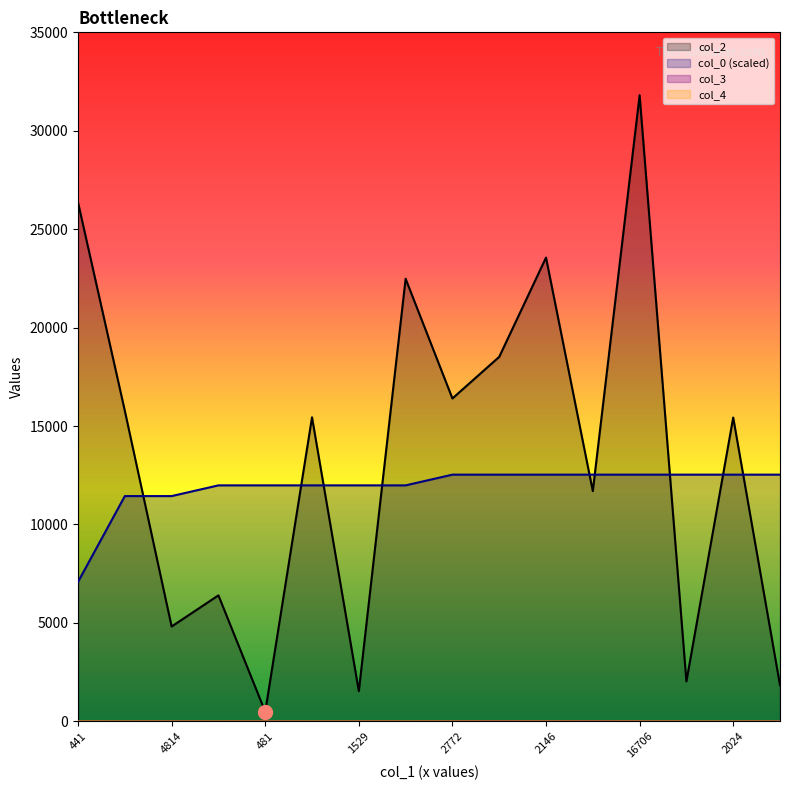

True or false: col_2 has a value of 2474.1 at 1833.

False